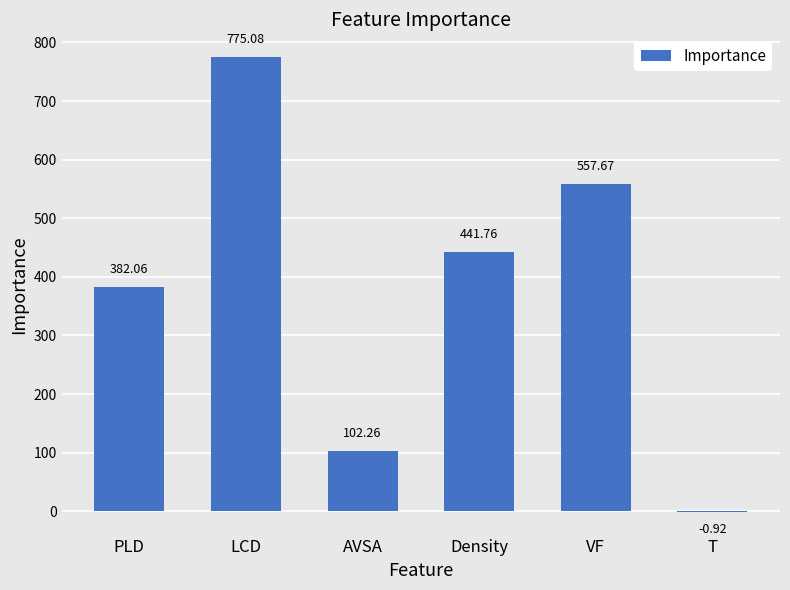

Are the bars grouped side by side (vs. stacked)?

No